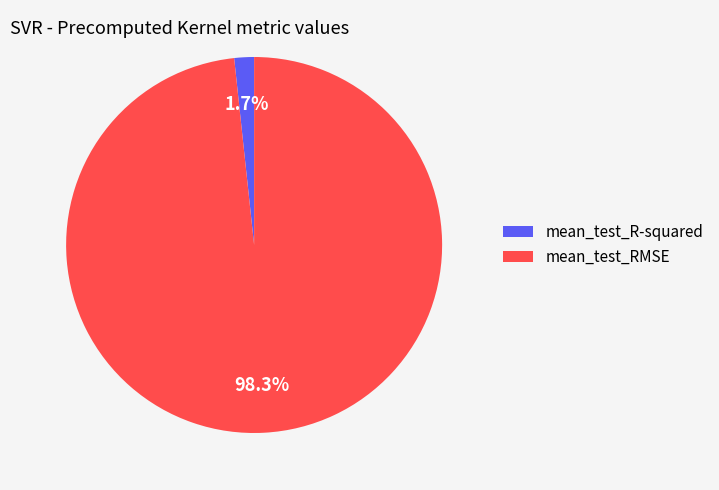

Which slice is the smallest?

mean_test_R-squared